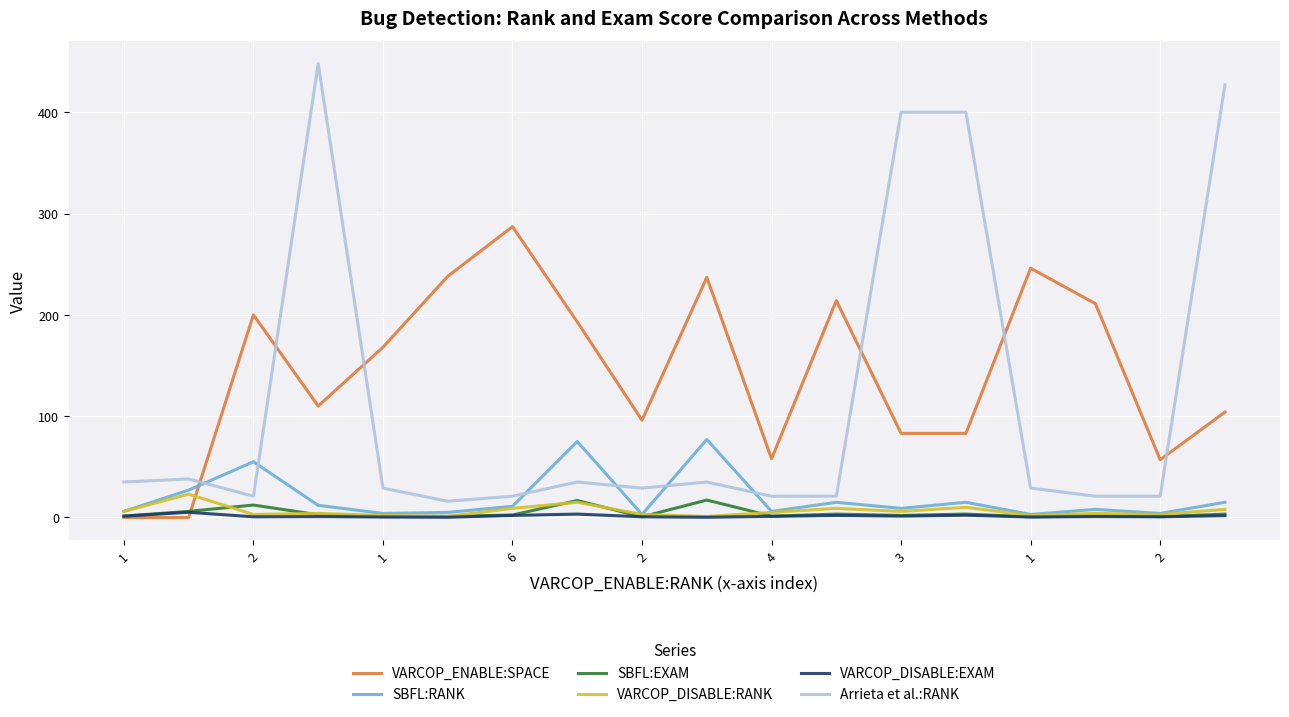

Which series has the widest spread of values?

Arrieta et al.:RANK